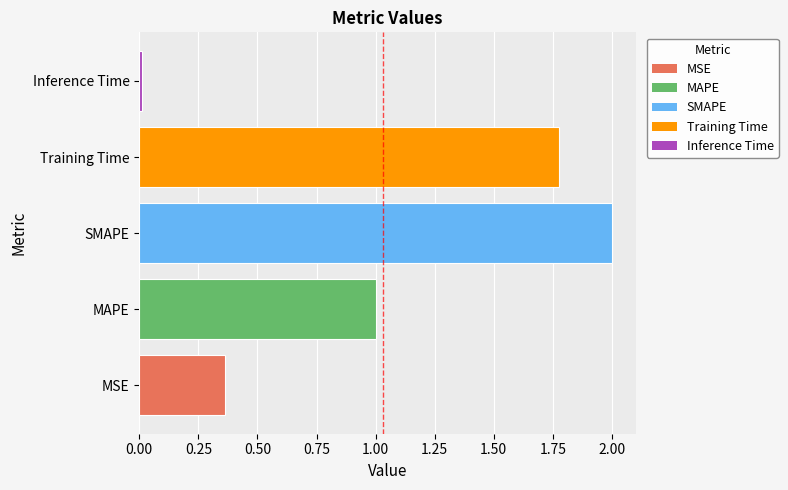

Approximately how many times larger is the value at SMAPE compared to MAPE?

2.0